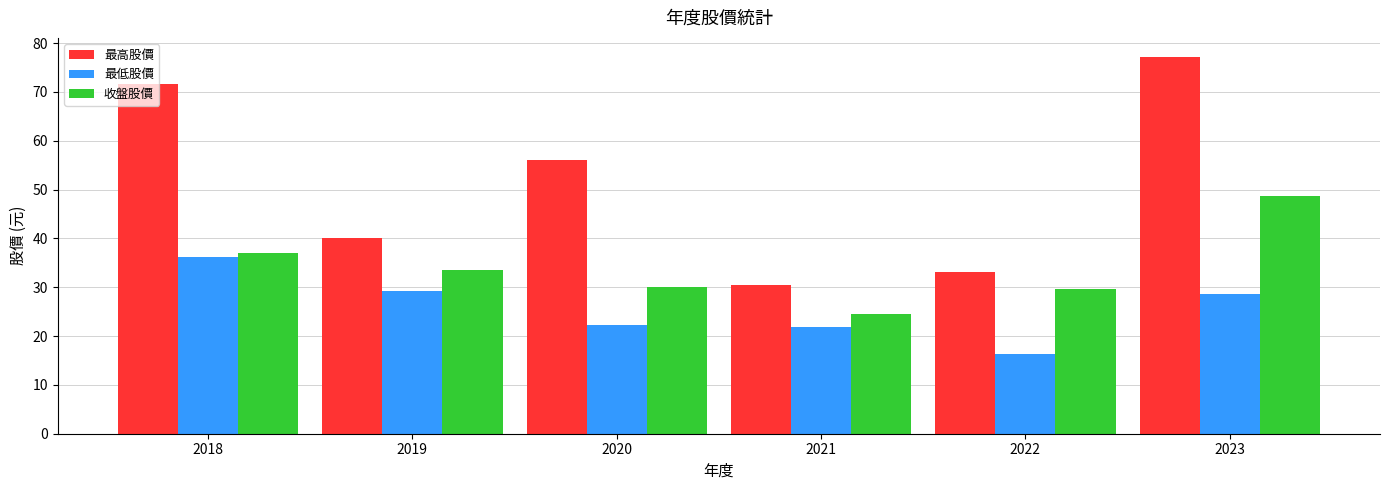

What are all the series names shown in the legend?

最高股價, 最低股價, 收盤股價